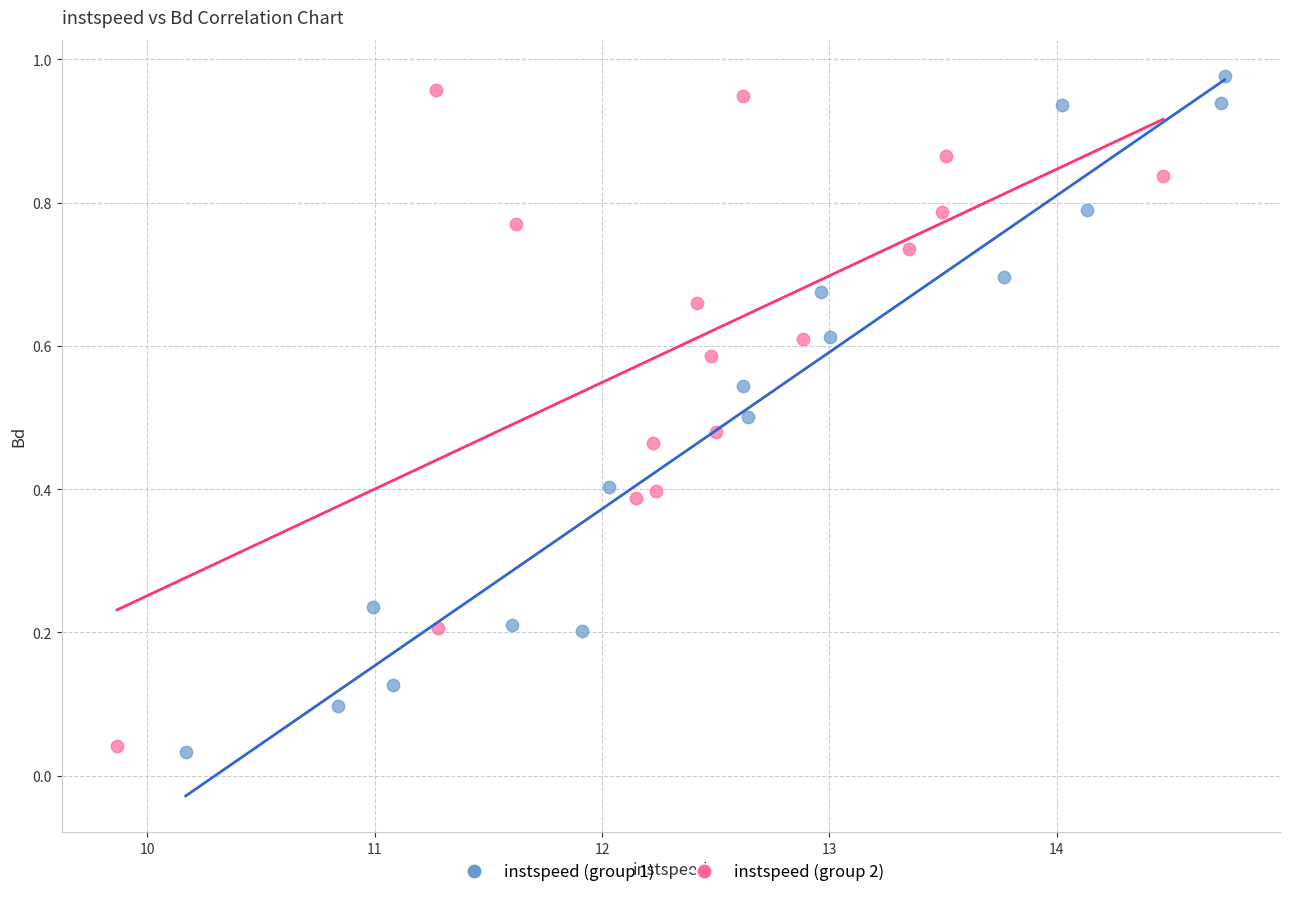

What are all the series names shown in the legend?

instspeed (group 1), instspeed (group 2)